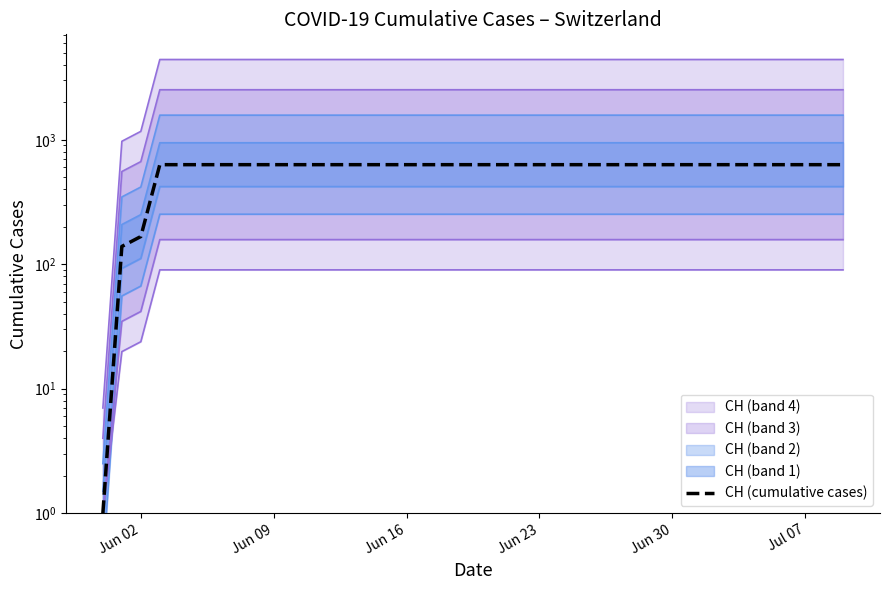

True or false: there are more than 0 points higher than both neighbors.

False